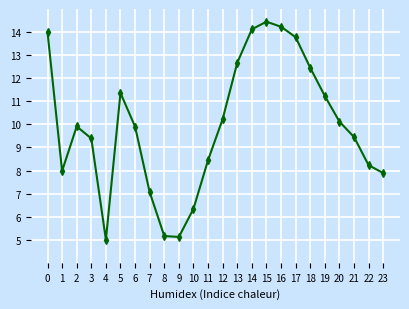

At which category does the data reach its first local peak?

2